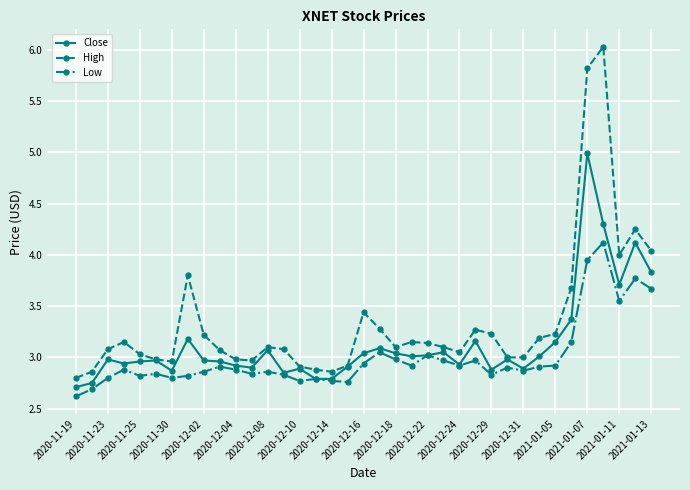

Rank the series by their maximum value, from highest to lowest.

High, Close, Low